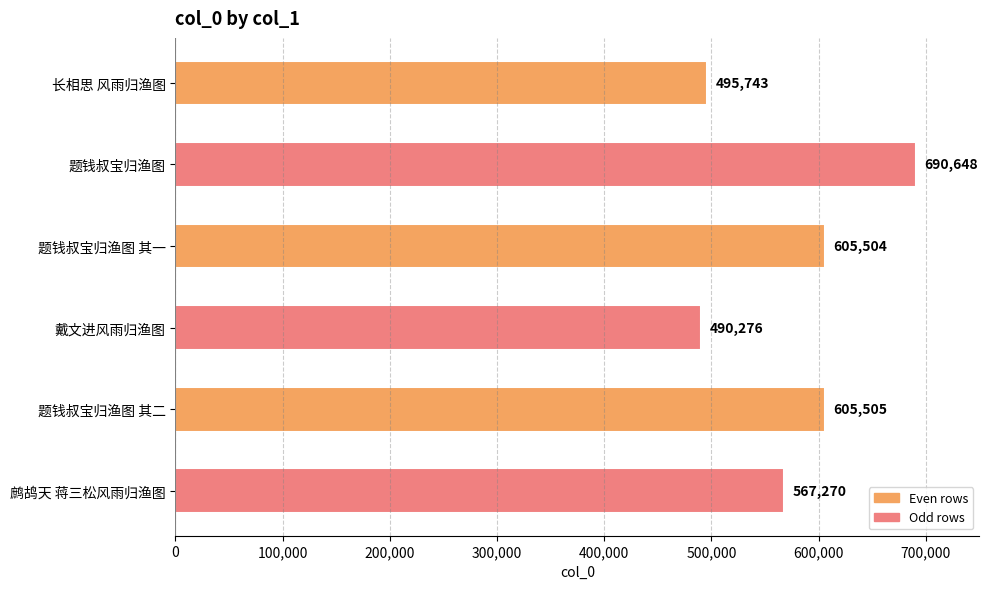

Is it true that the value at 戴文进风雨归渔图 is 490276?

True